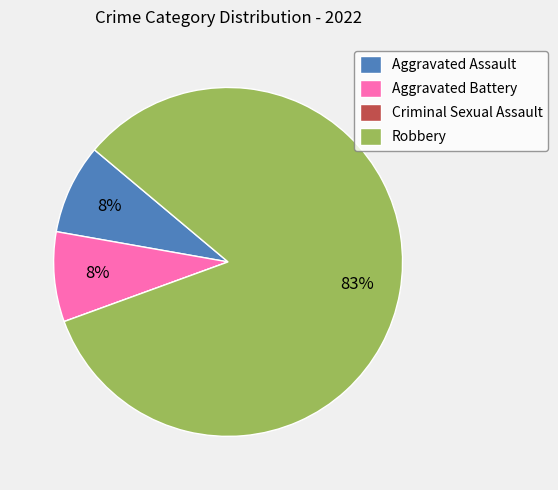

What percentage is the Aggravated Assault slice, to the nearest percent?

8%